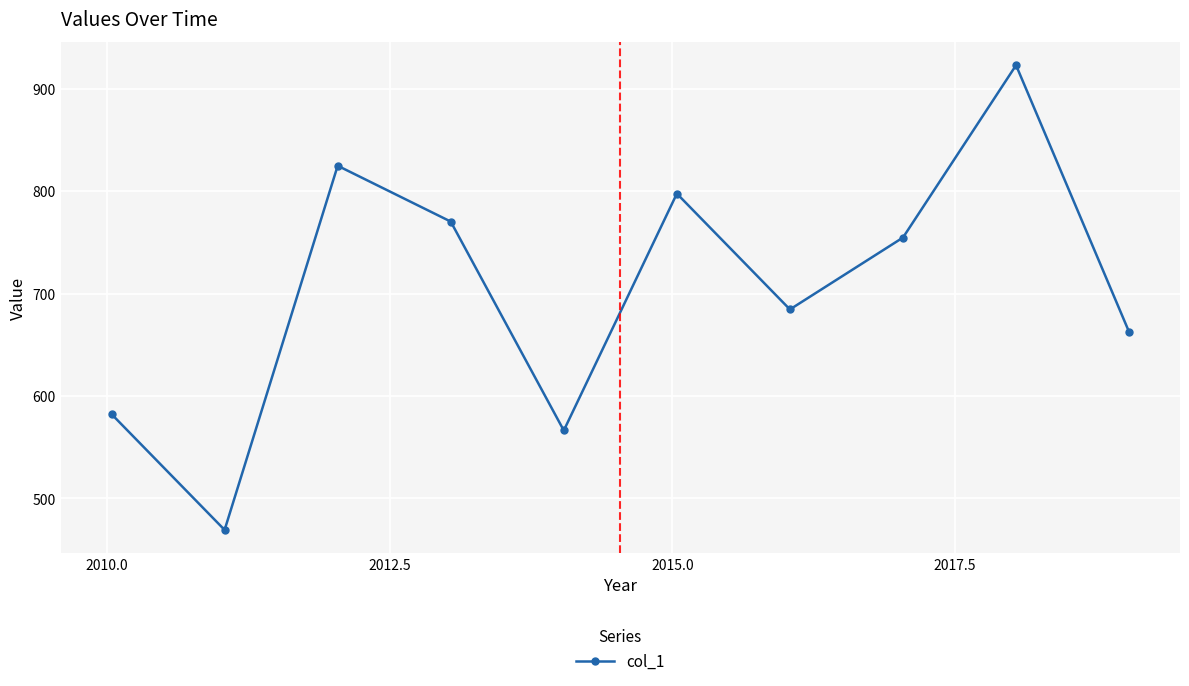

What is the average value?

703.5